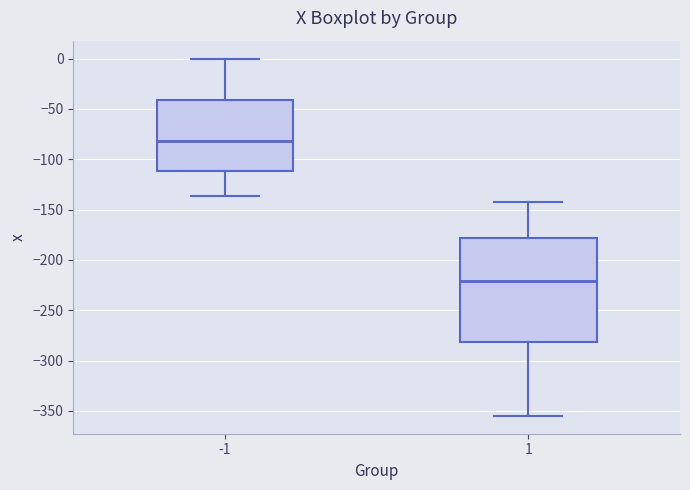

Reading left to right, transcribe this box plot: for each box, give where its median line is, the range the box spans, and where its two whiskers end, as read against the y-axis. The values are not printed on the chart, so give them approximately, as read against the axis.

-1: median -80, box -110 to -40, whiskers -135 to 0
1: median -220, box -280 to -180, whiskers -355 to -145